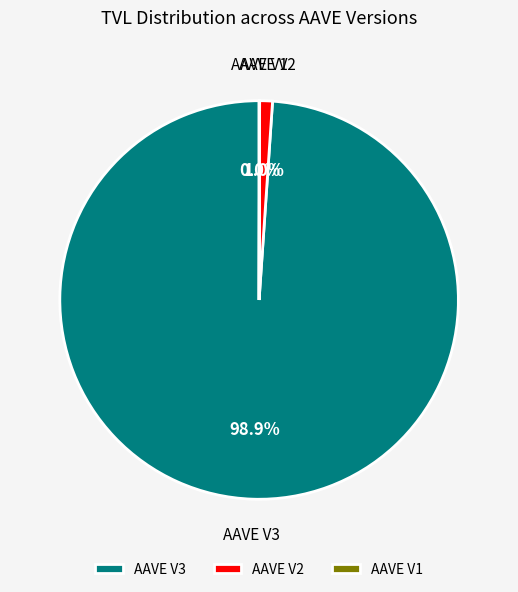

What percentage do AAVE V3 and AAVE V2 together represent?

100.0%